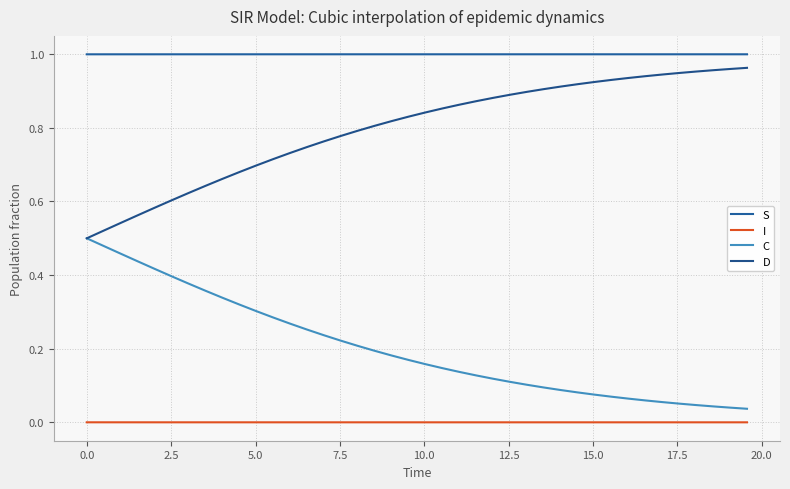

How many lines are shown in the chart?

4